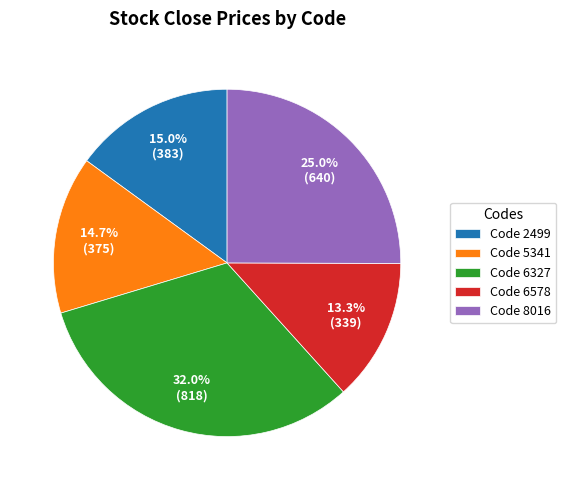

Combined, do Code 6327 and Code 8016 account for over 50%?

Yes